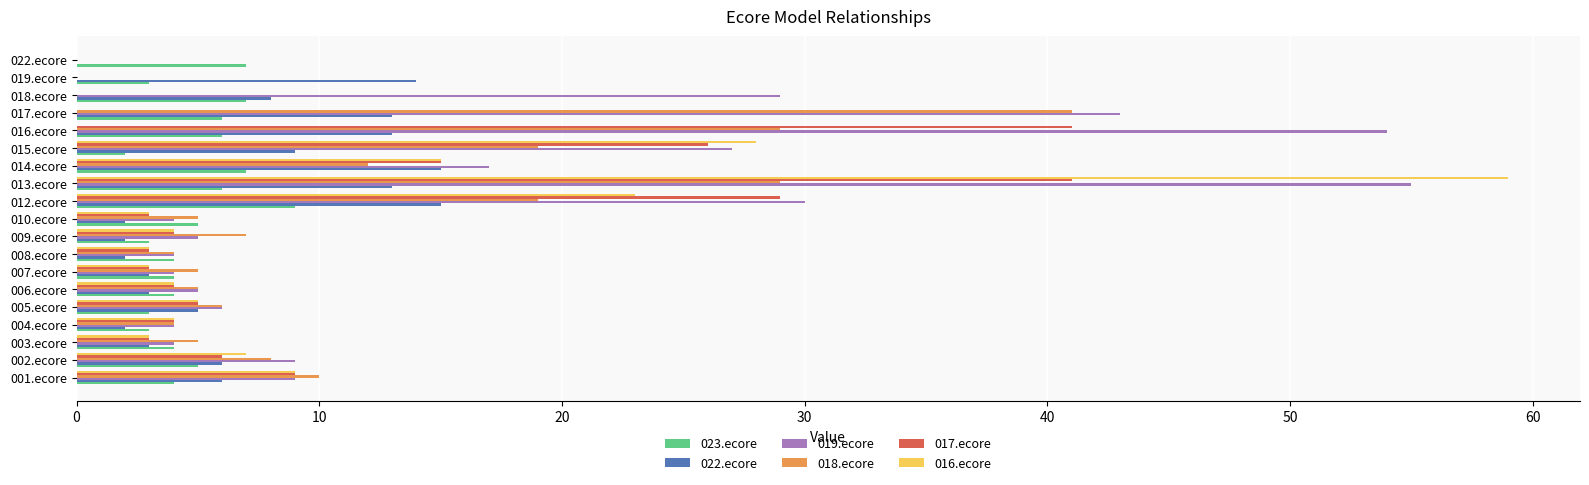

What is the highest value of the 016.ecore series?

59